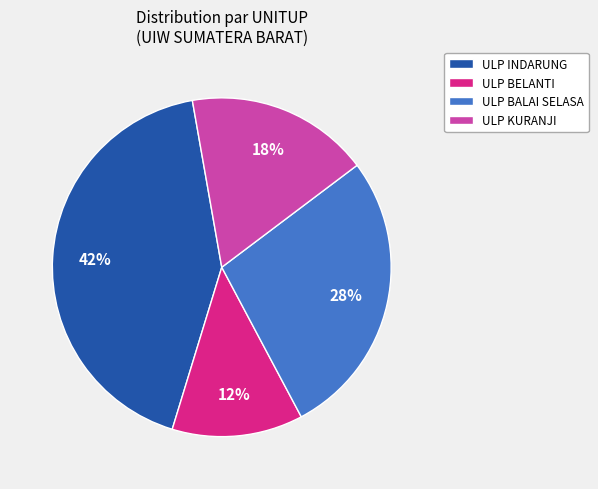

How many slices are in this pie chart?

4